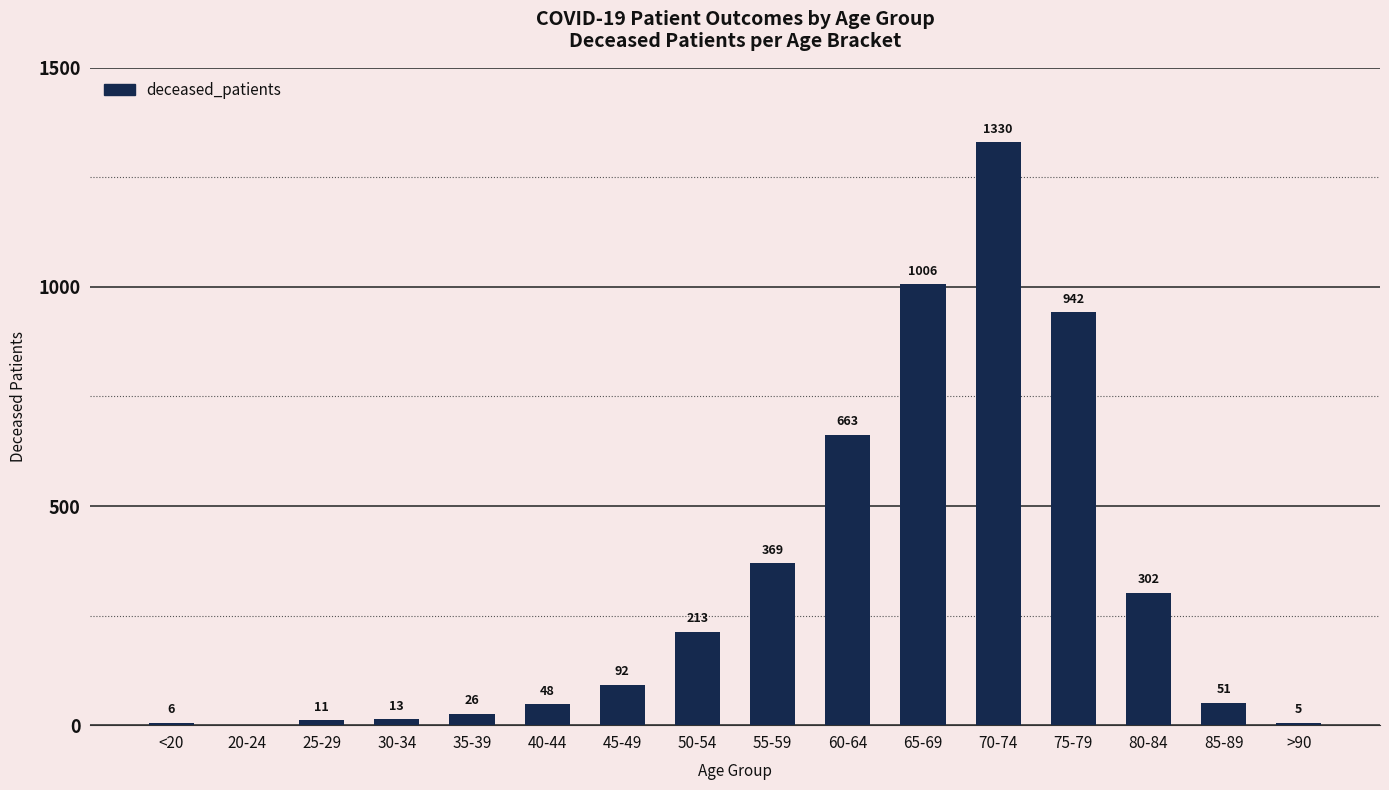

Are the bars horizontal?

No